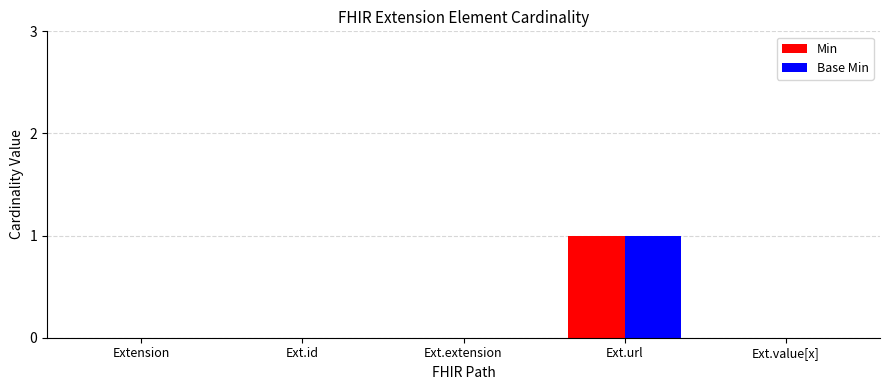

Count the number of data series in this chart.

2